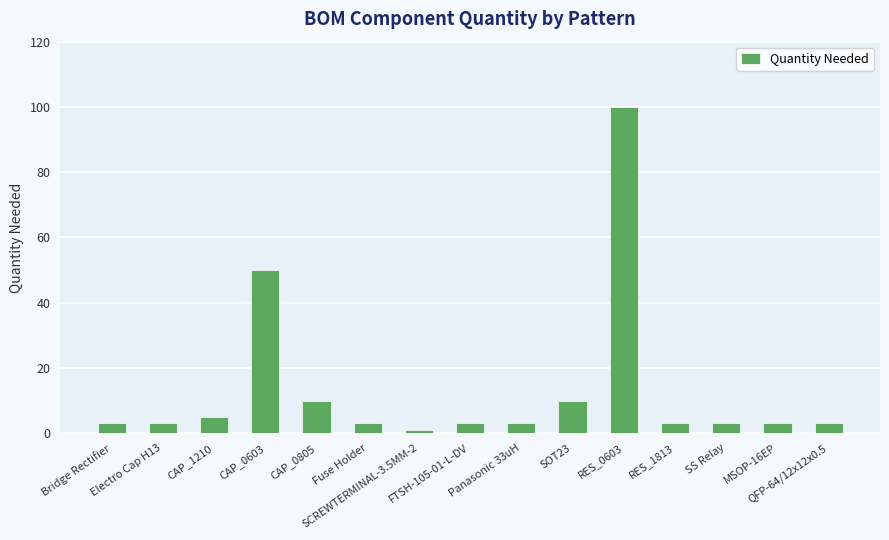

What is the difference between the values at Electro Cap H13 and CAP_0805?

7